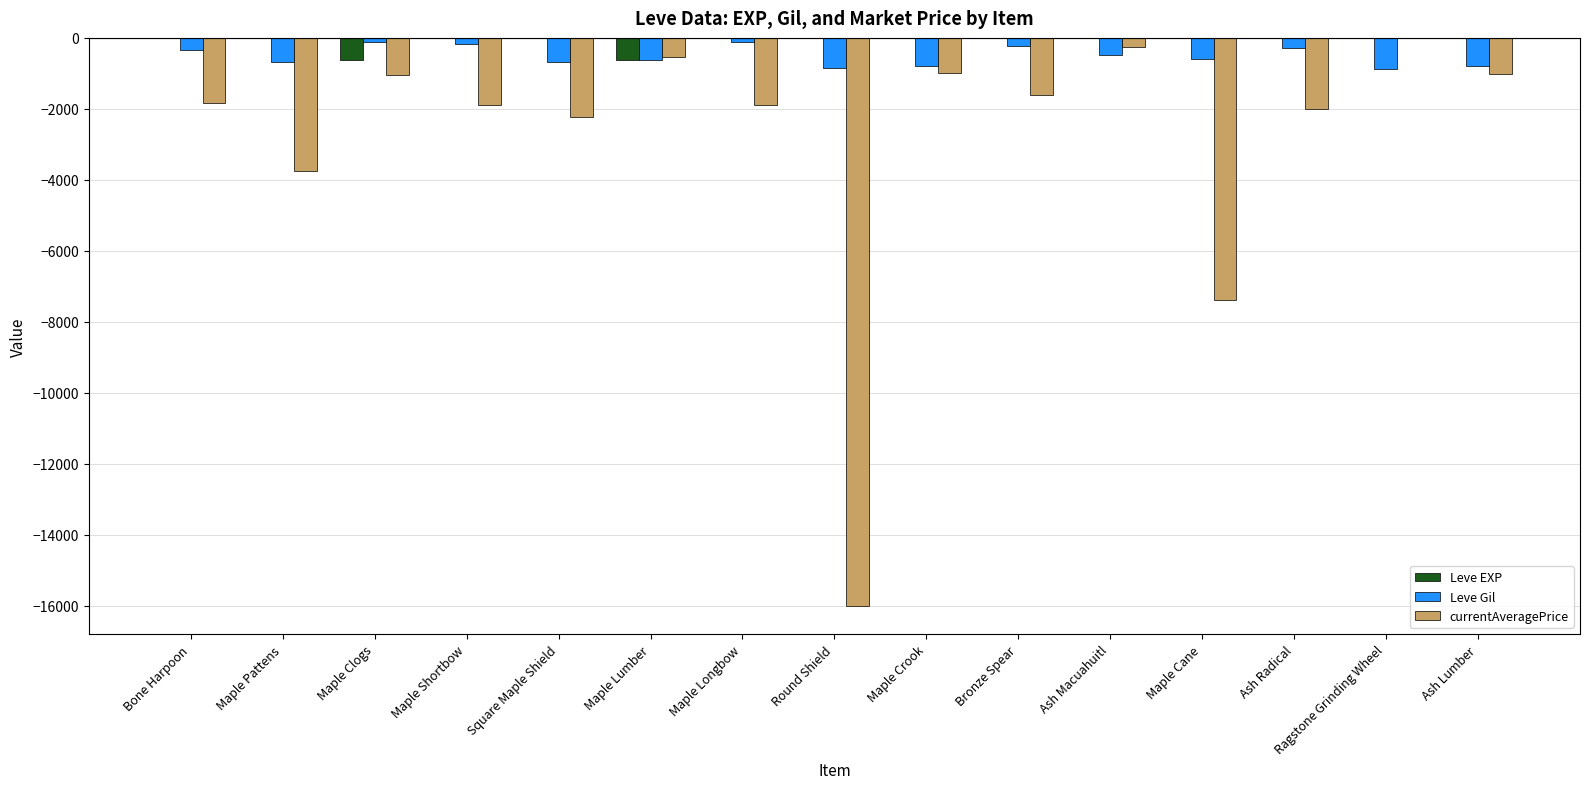

The Leve Gil series shows -600 at Maple Cane. True or false?

True